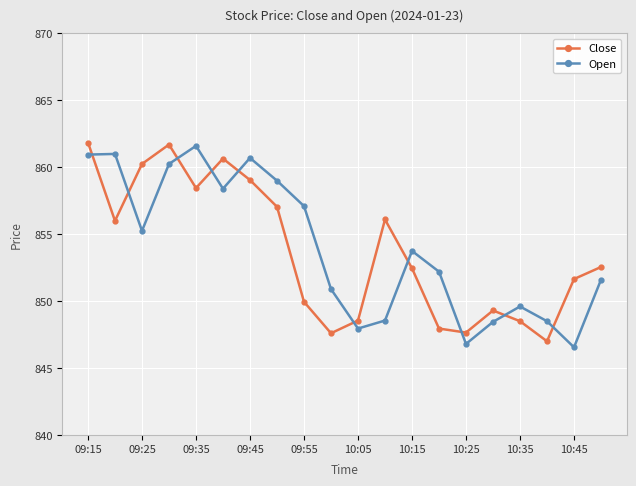

What is the sum of all Open values?

17079.1